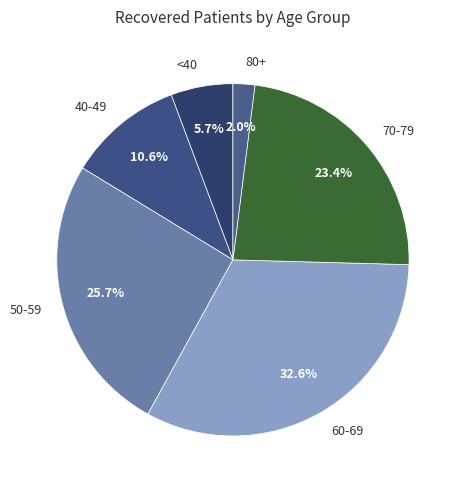

What portion of the pie excludes 50-59?

74.3%